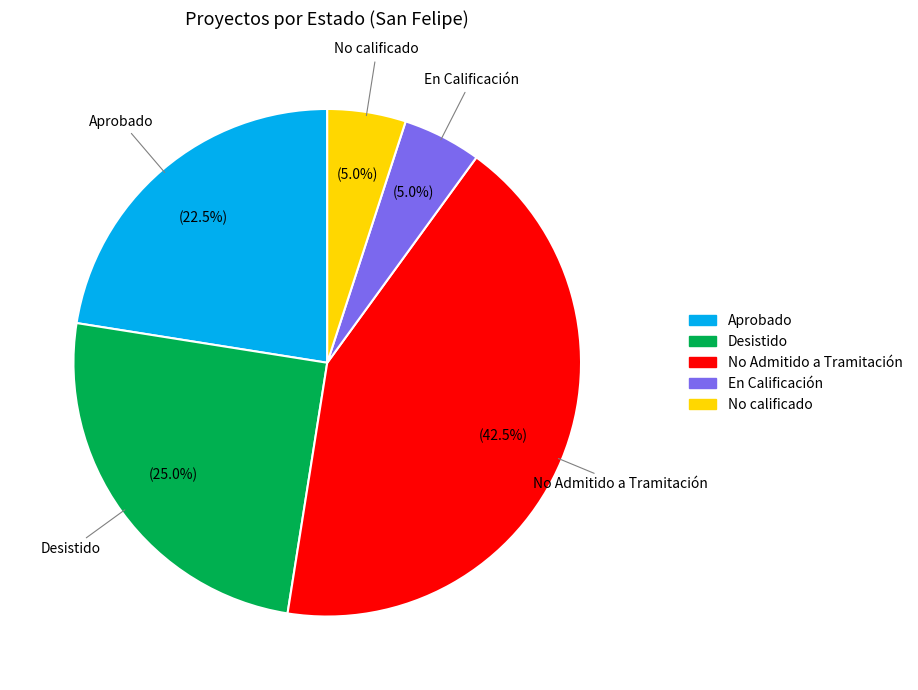

Which has a higher value, En Calificación or No Admitido a Tramitación?

No Admitido a Tramitación